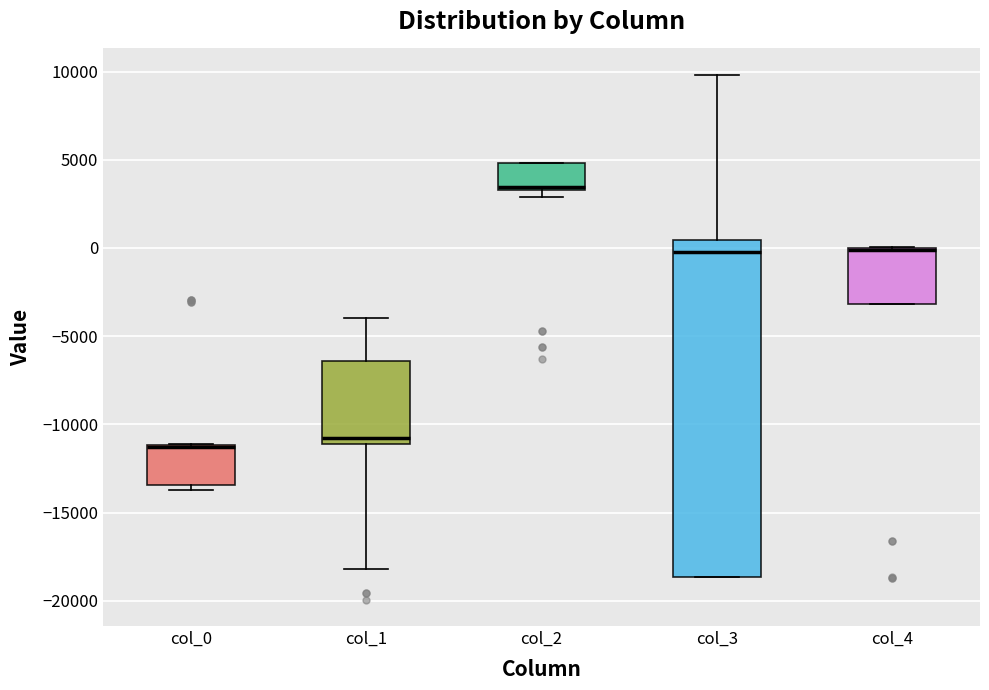

Reading left to right, read every box against the y-axis: the position of its median line, the range the box covers, and the ends of its whiskers. The values are not printed on the chart, so give them approximately, as read against the axis.

col_0: median -11500 (drawn on the box's upper edge), box -13500 to -11000, whiskers -13500 (just below the box's lower edge) to -11000
col_1: median -11000 (just above the box's lower edge), box -11000 to -6500, whiskers -18000 to -4000
col_2: median 3500 (just above the box's lower edge), box 3500 to 5000, whiskers 3000 to 5000
col_3: median 0, box -18500 to 500, whiskers -18500 to 10000
col_4: median 0 (just below the box's upper edge), box -3000 to 0, whiskers -3000 to 0